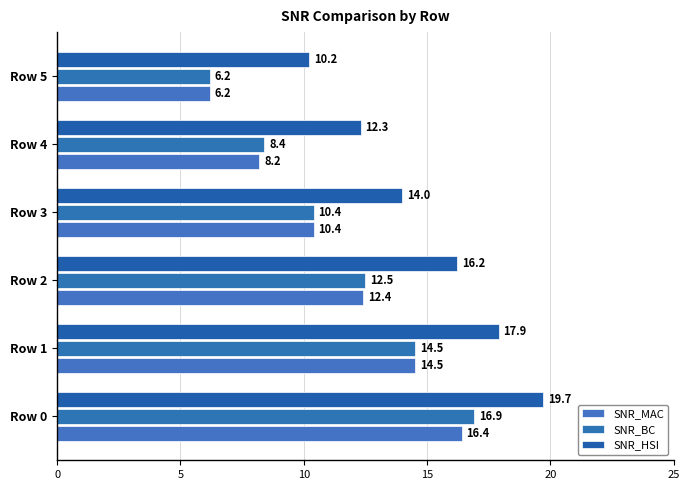

How many data points in SNR_BC are above 12?

3